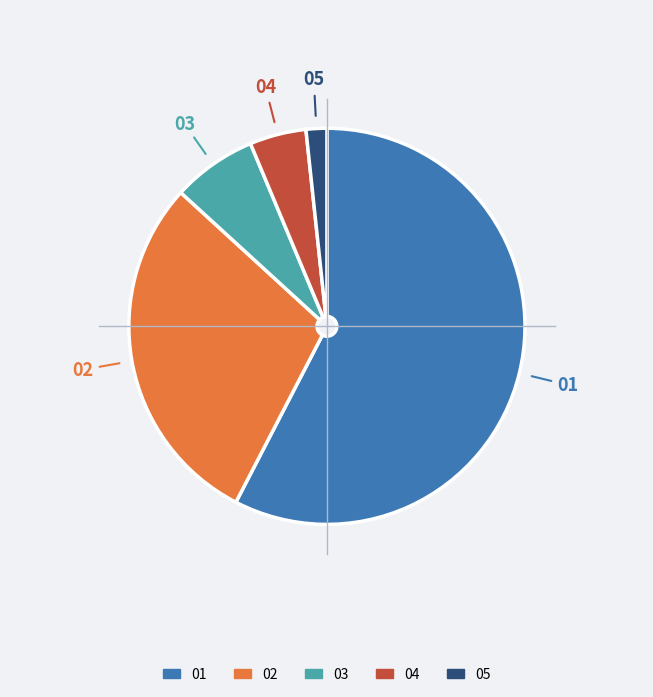

Is there a majority slice in this chart?

Yes